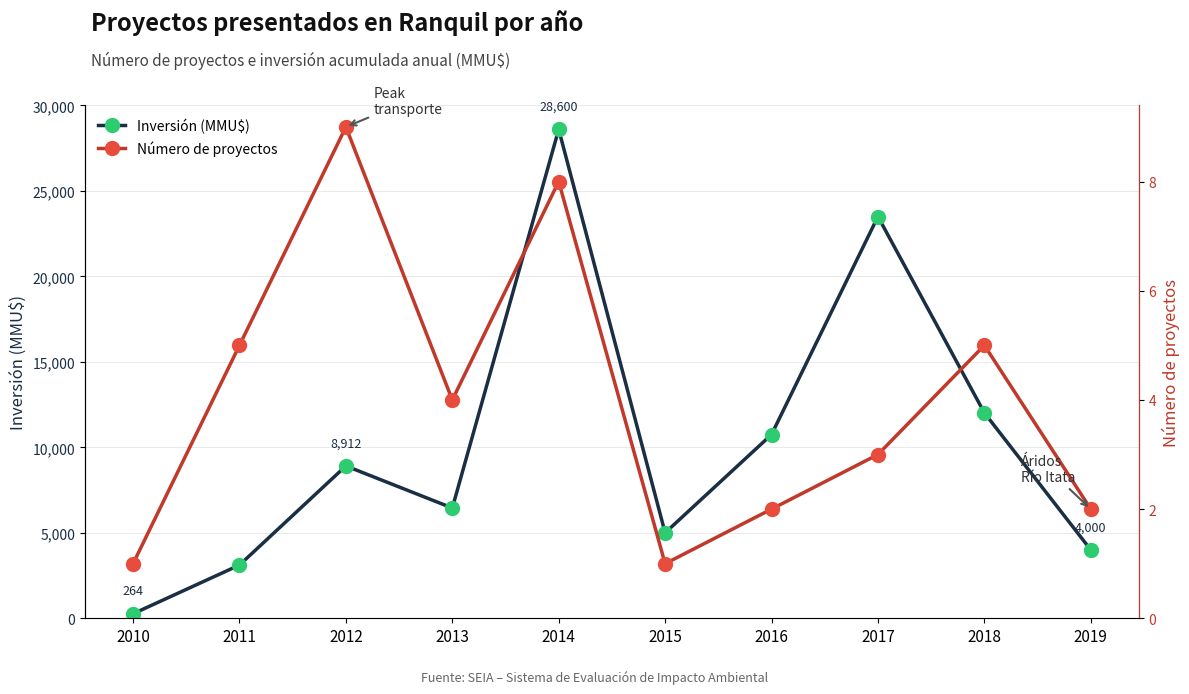

What is the difference between the highest and lowest values at 2018?

12014